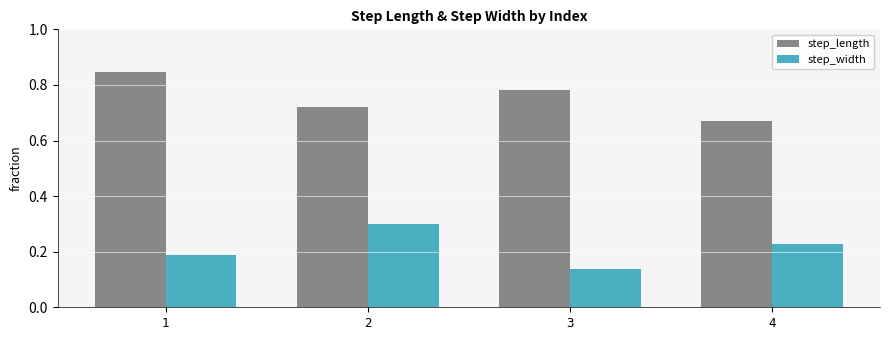

At how many categories does at least one series exceed 0?

4